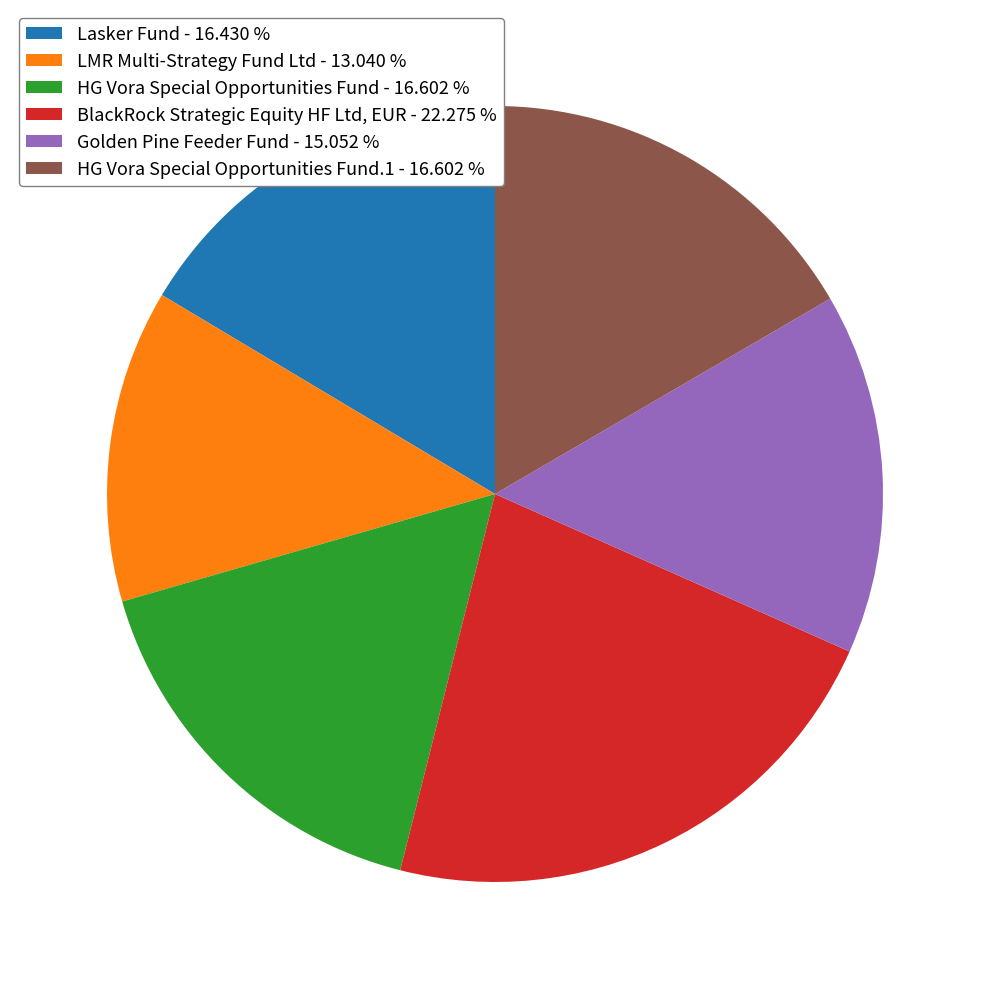

Does LMR Multi-Strategy Fund Ltd - 13.040 % account for over 50% of the chart?

No